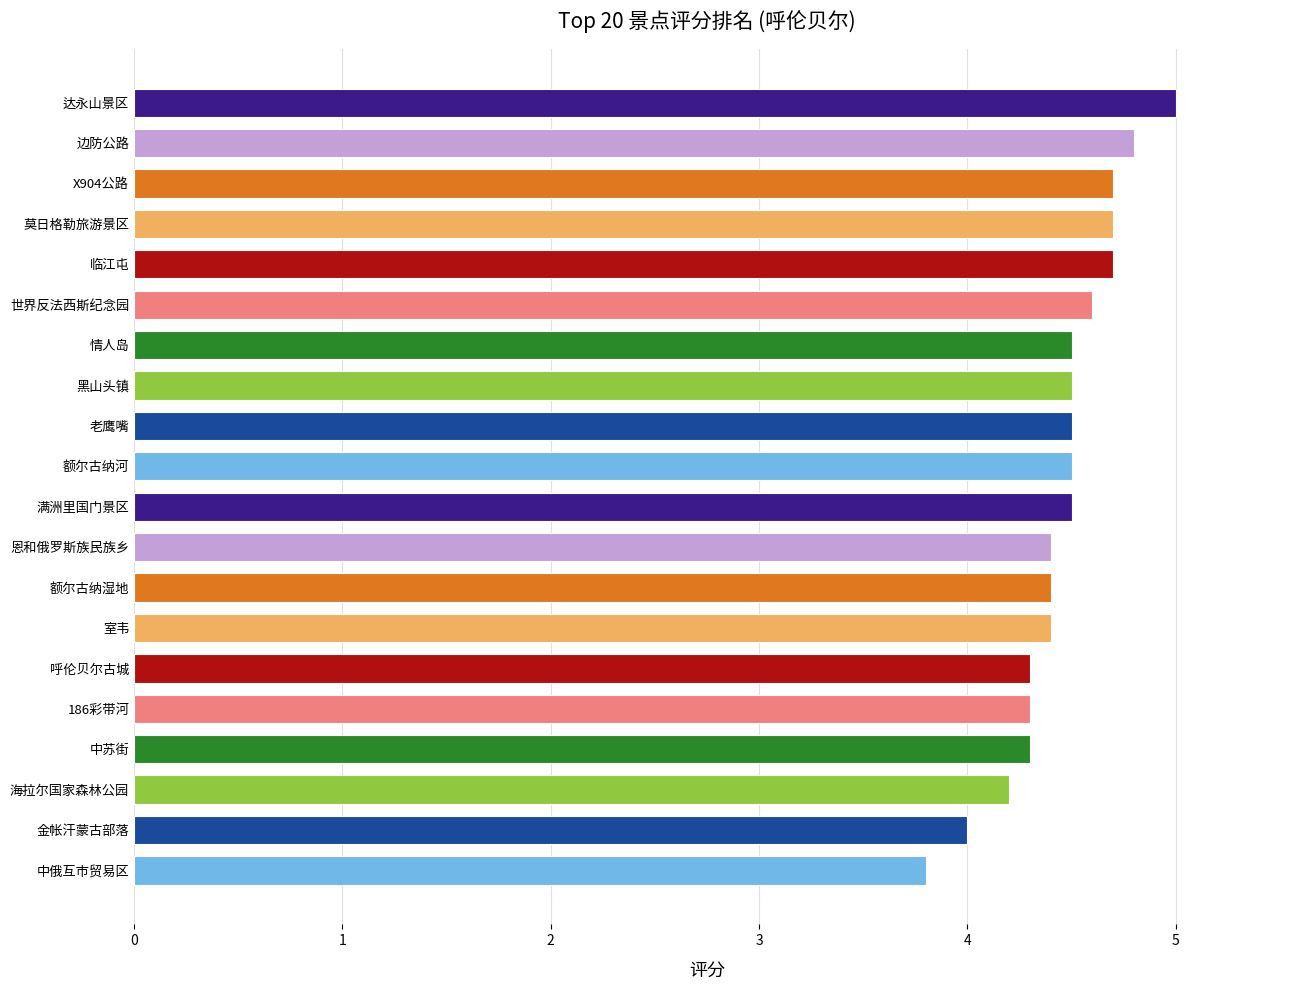

Reading bottom to top, extract all data points from this chart.

3.8	4.0	4.2	4.3	4.3	4.3	4.4	4.4	4.4	4.5	4.5	4.5	4.5	4.5	4.6	4.7	4.7	4.7	4.8	5.0